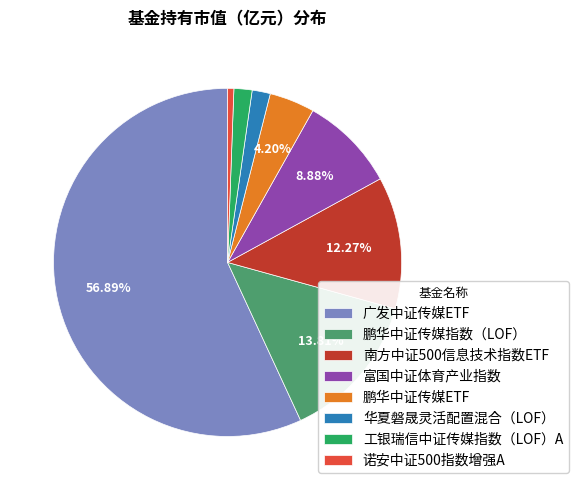

To the nearest percent, what portion does 鹏华中证传媒ETF represent?

4%